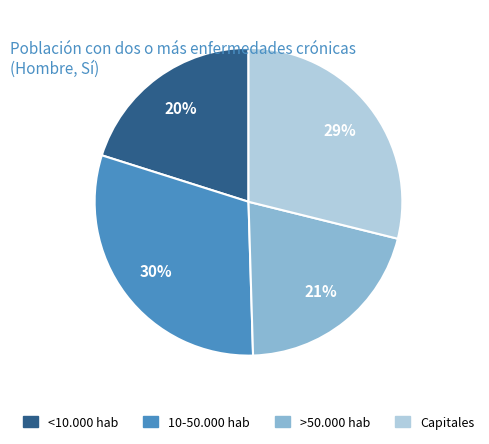

How many slices are in this pie chart?

4